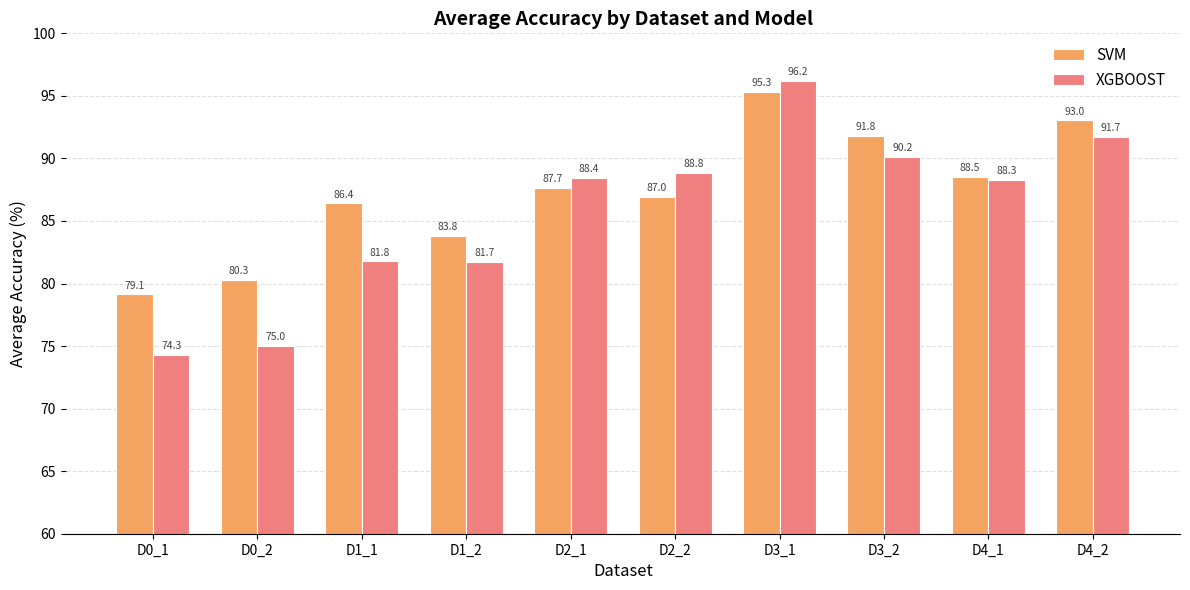

True or false: SVM has a value of 35.6 at D1_1.

False